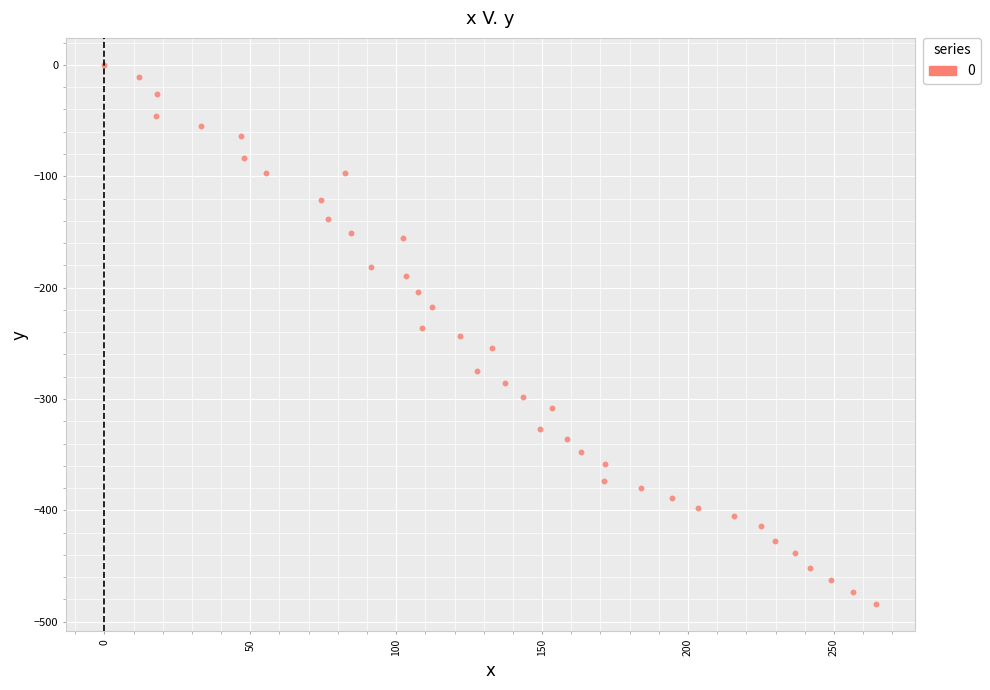

What is the range of X values (max minus min)?

264.4